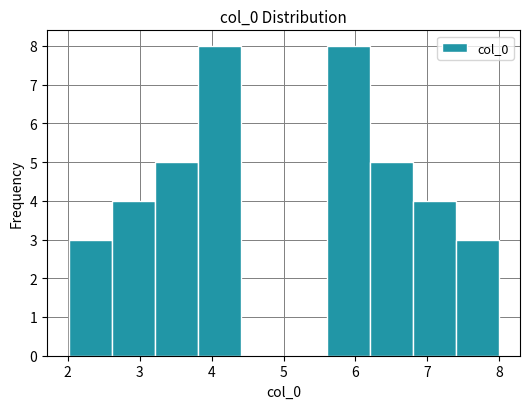

Reading left to right, transcribe this chart: for each bar, give the range it covers on the x-axis and its height. Neither the bar edges nor the heights are printed on the chart, so give them approximately, as read against the axes.

2.0 to 2.6: 3
2.6 to 3.2: 4
3.2 to 3.8: 5
3.8 to 4.4: 8
4.4 to 5.0: 0
5.0 to 5.6: 0
5.6 to 6.2: 8
6.2 to 6.8: 5
6.8 to 7.4: 4
7.4 to 8.0: 3